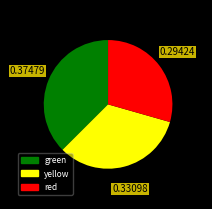

Which category has the biggest portion of the pie?

green